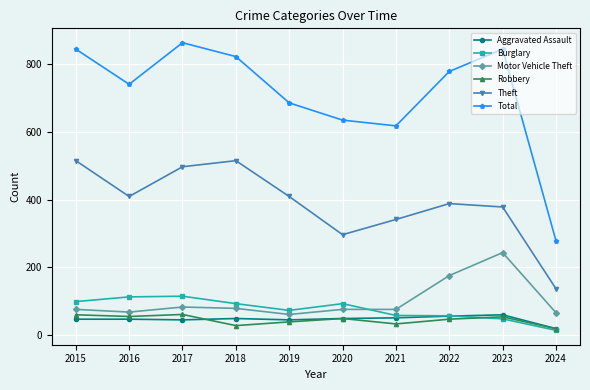

True or false: Total and Aggravated Assault cross at least once.

False